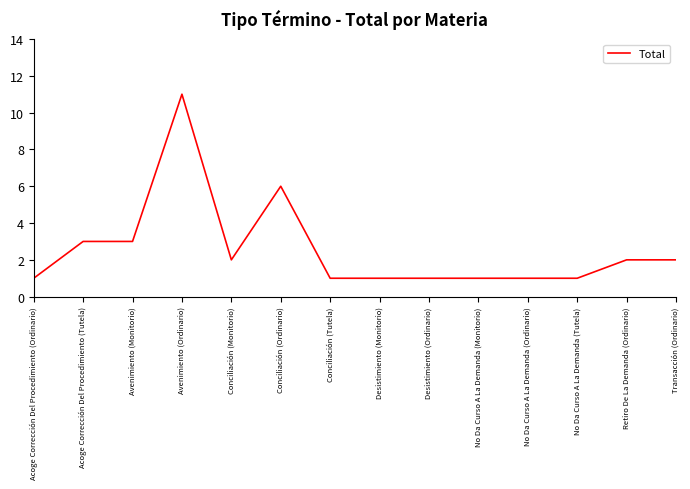

What position from the left is Avenimiento (Monitorio)?

3